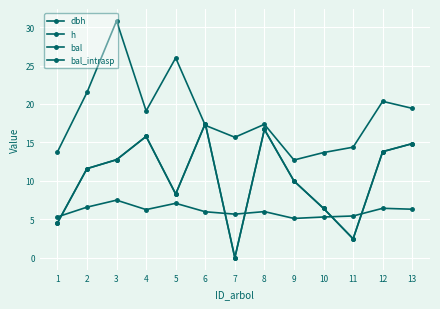

Which series has the largest total across all categories?

dbh